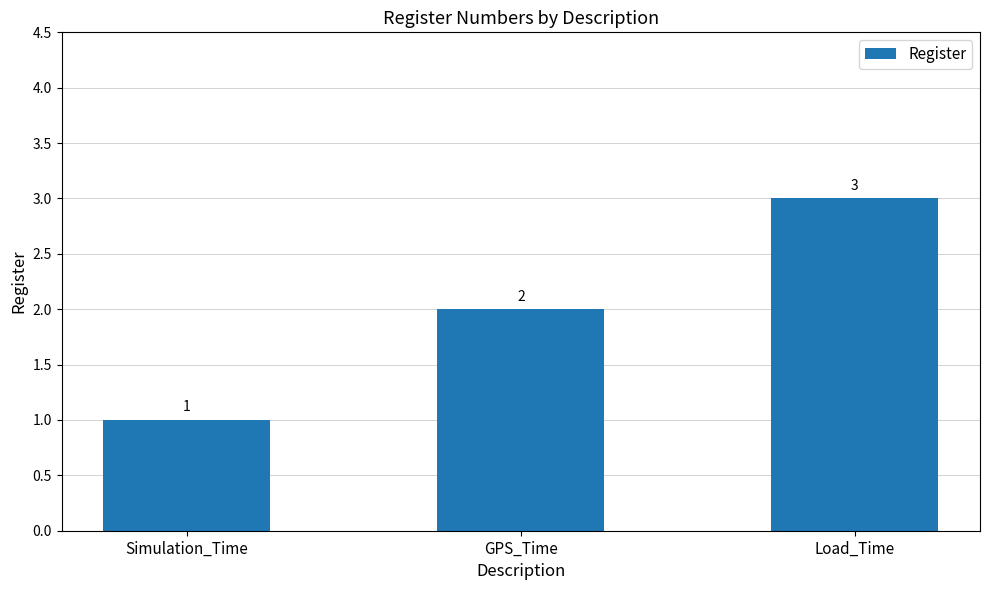

Reading left to right, what are all the values shown in this chart?

Simulation_Time=1	GPS_Time=2	Load_Time=3